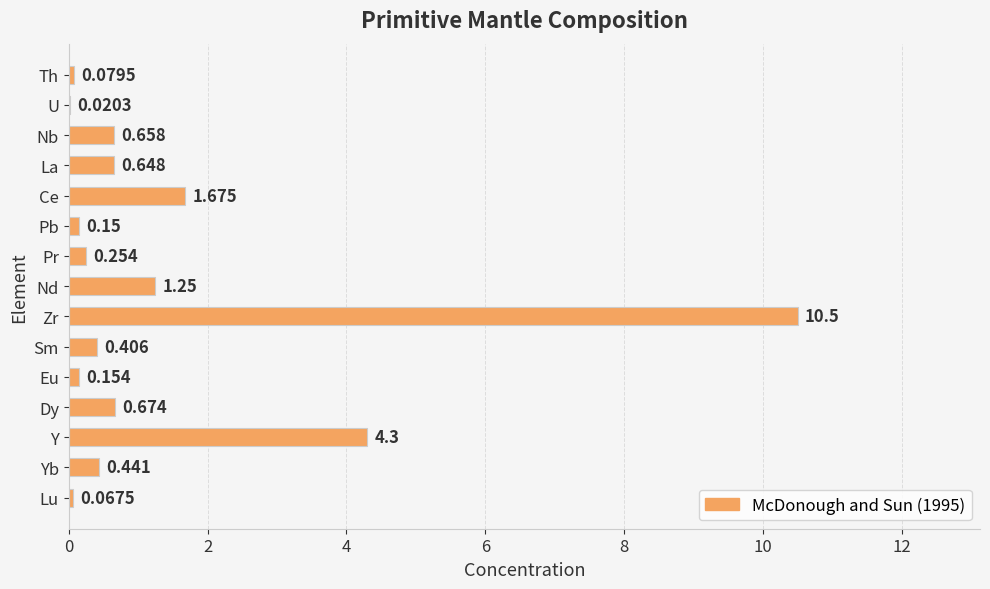

Which category has the highest value across all series?

Zr